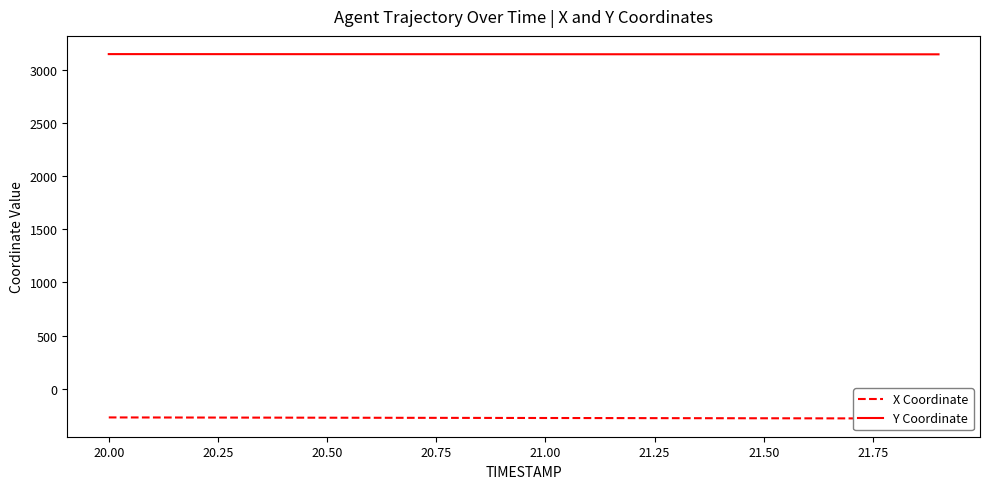

What are all the series names shown in the legend?

X Coordinate, Y Coordinate